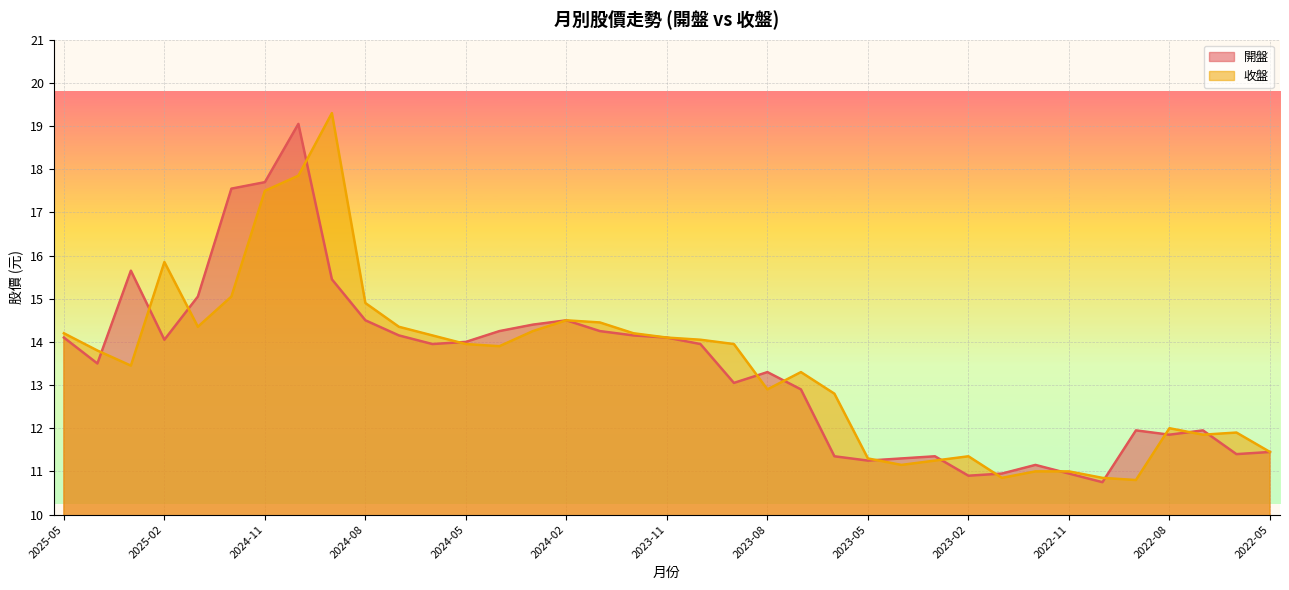

What are all the series names shown in the legend?

開盤, 收盤